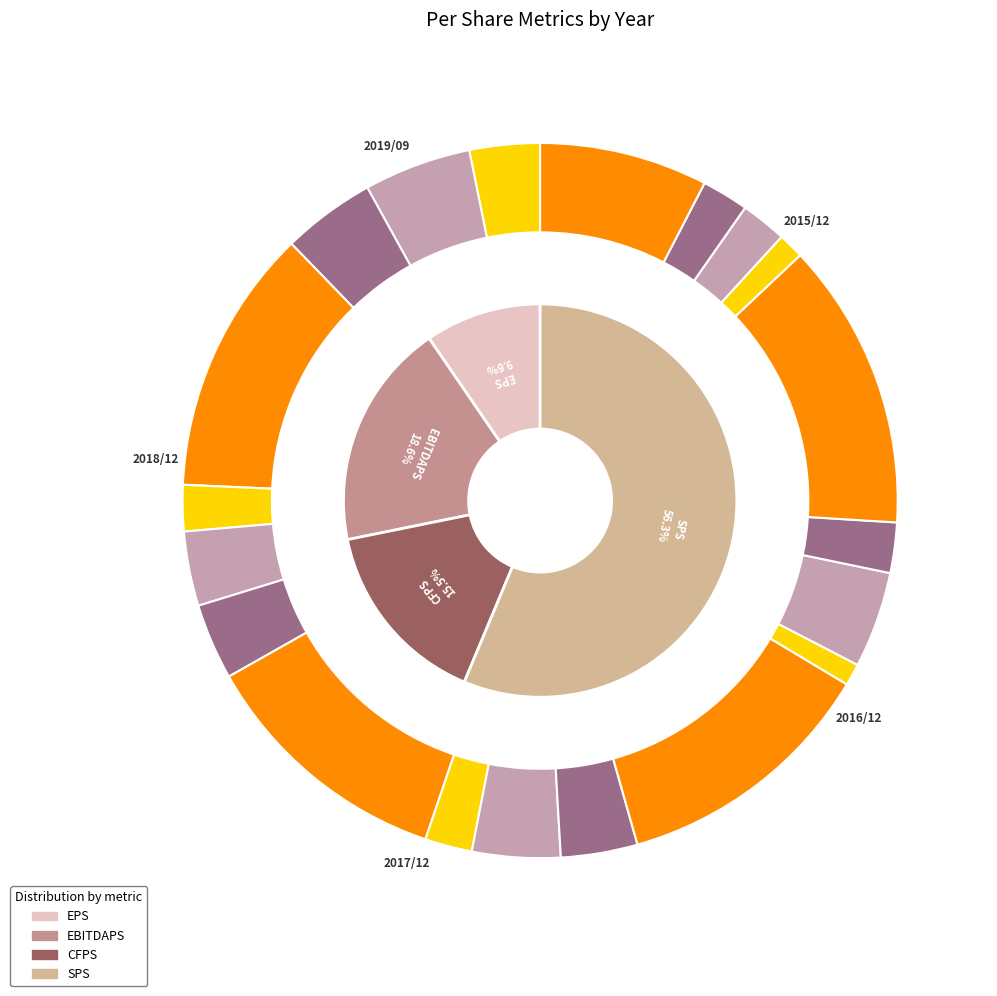

To the nearest percent, what percentage of the pie is 2018/12?

23%